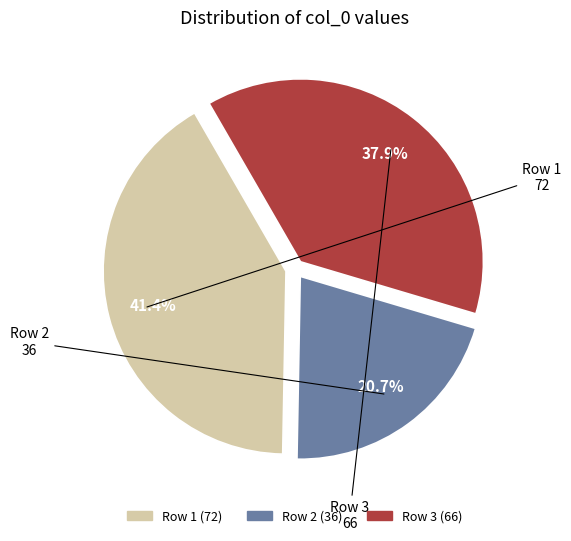

Is there a majority slice in this chart?

No